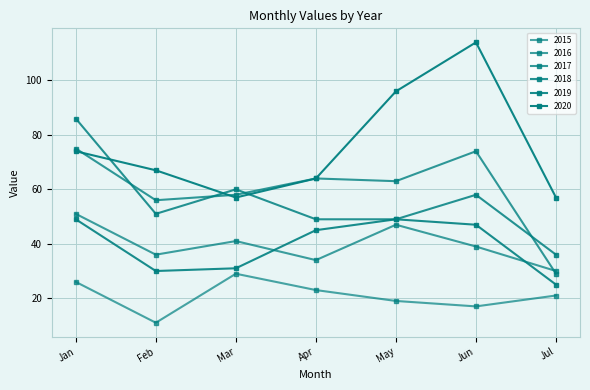

What is the minimum value for 2019?

25